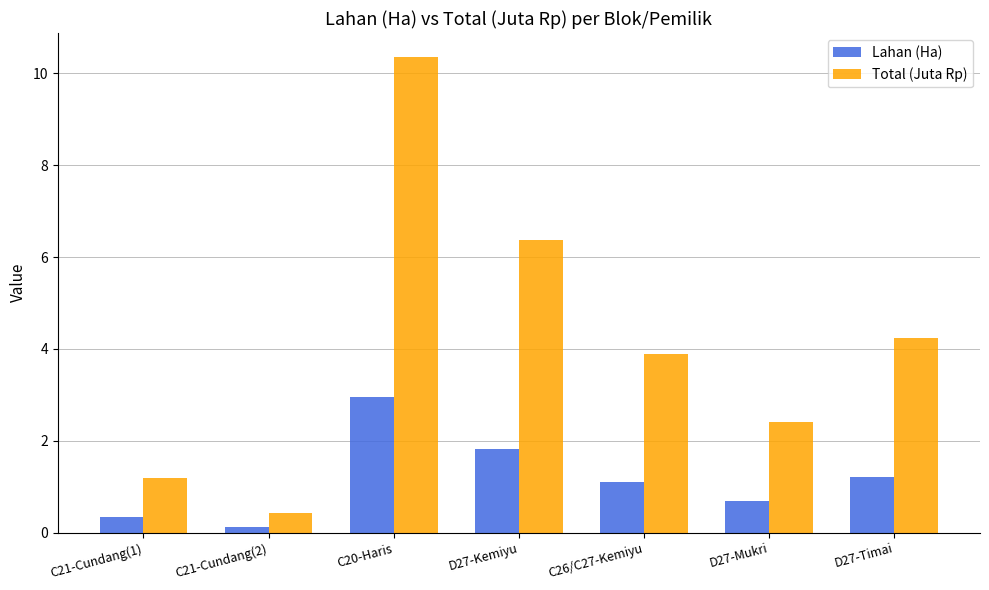

Where does the Total (Juta Rp) series first go above 3?

C20-Haris